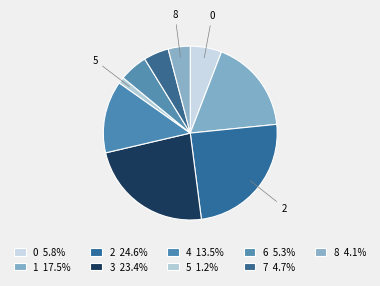

What percentage is NOT represented by 6?

94.7%